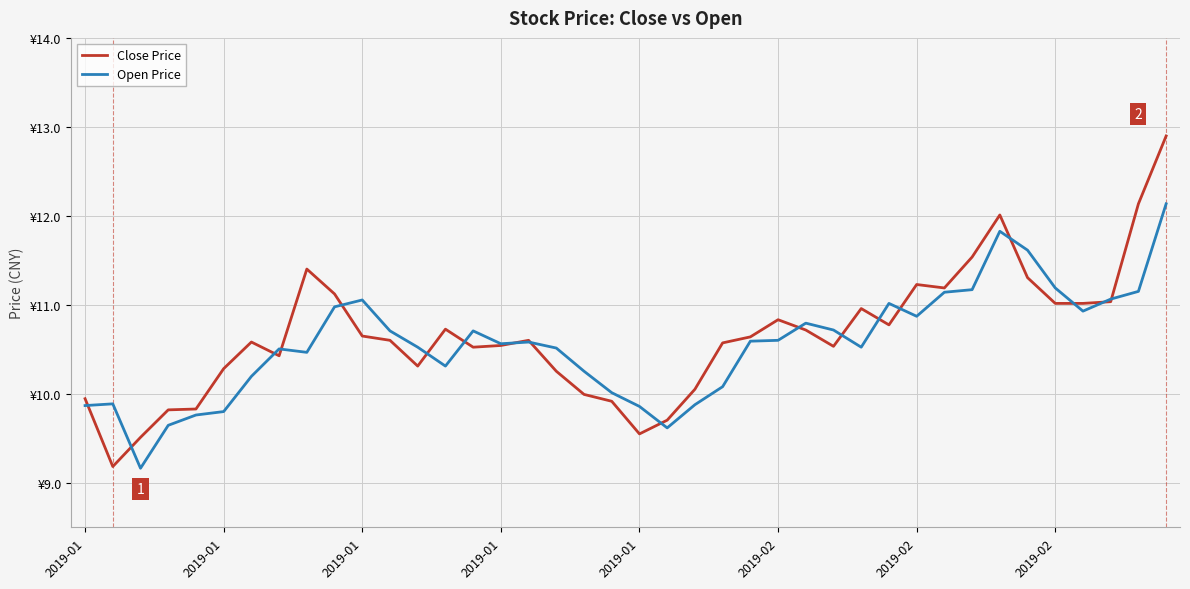

Rank the series by their maximum value, from lowest to highest.

Open Price, Close Price